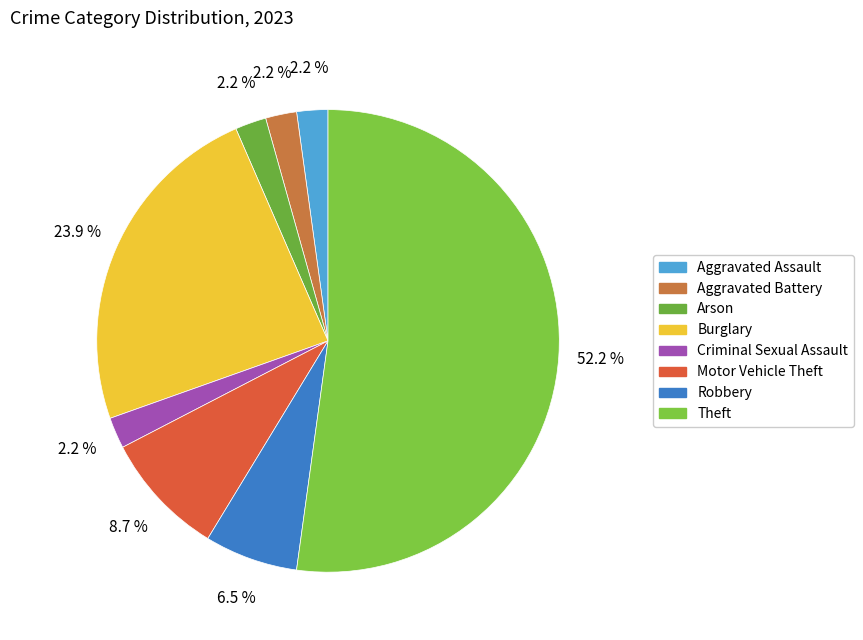

Is there a majority slice in this chart?

Yes